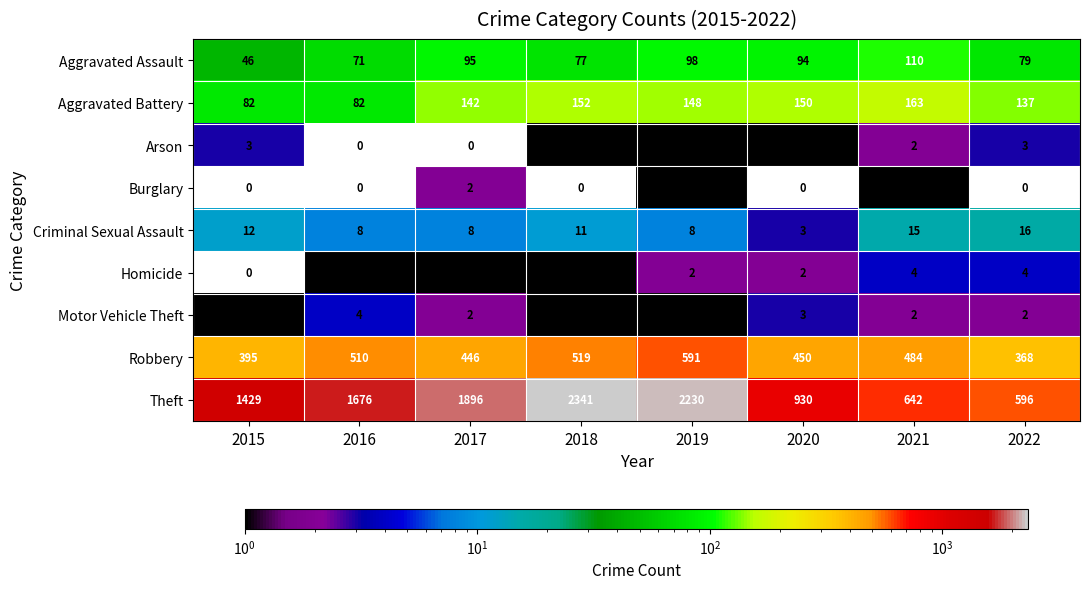

What is the maximum value shown in the chart?

2341